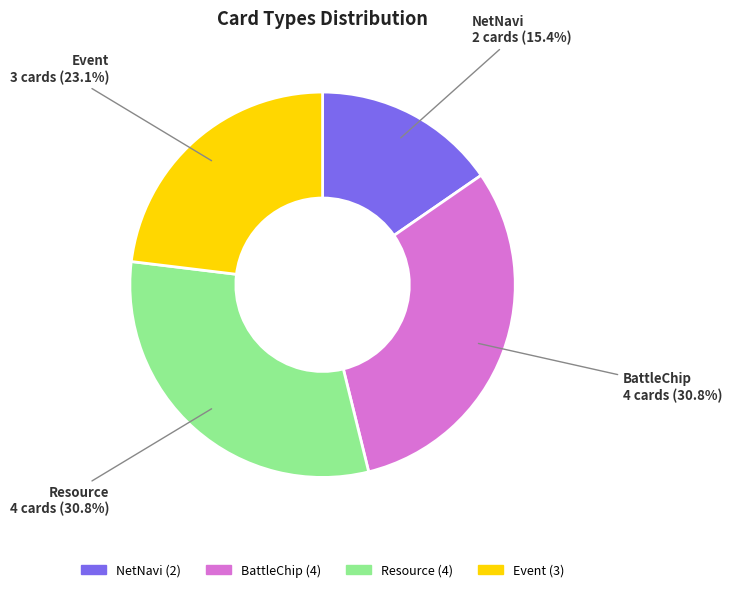

To the nearest percent, what percentage of the pie is BattleChip?

31%